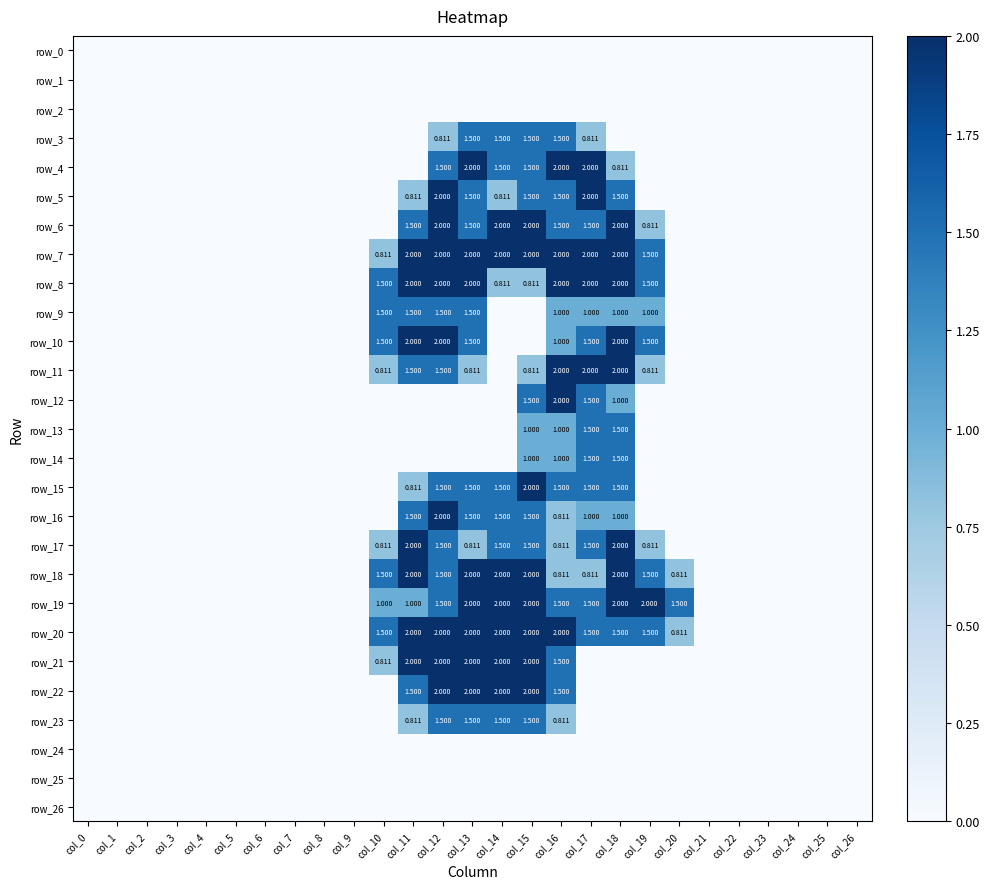

At how many categories does at least one series exceed 1?

11